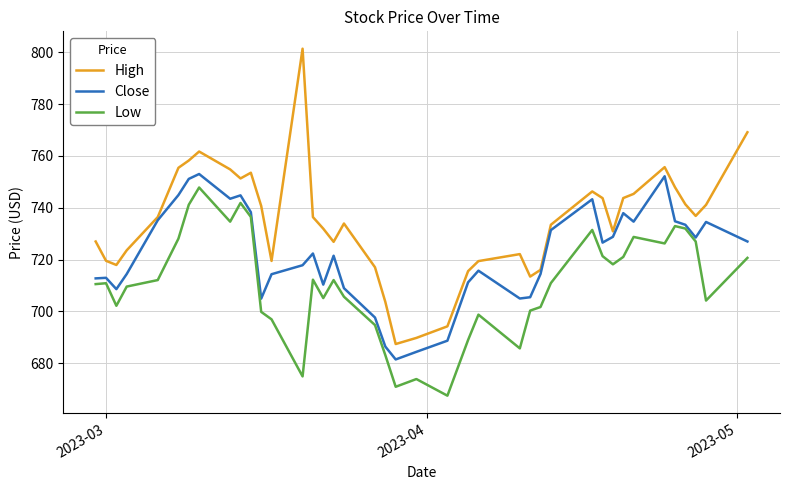

Does the chart display data point markers on the line(s)?

No